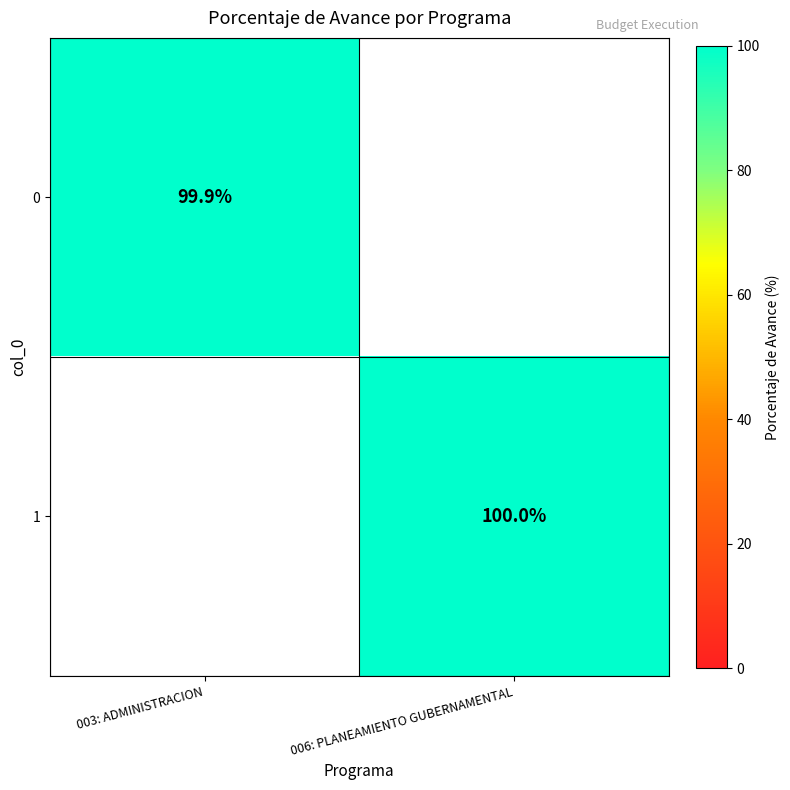

True or false: 0 has a value of 99.9 at 003: ADMINISTRACION.

True